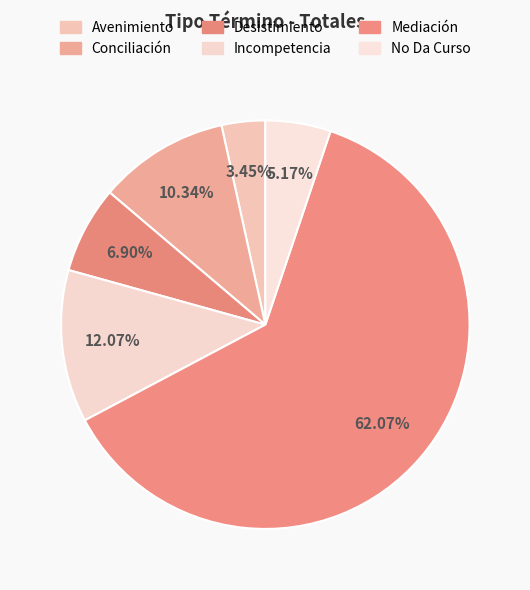

To the nearest percent, what is the combined percentage of Desistimiento and Incompetencia?

19%